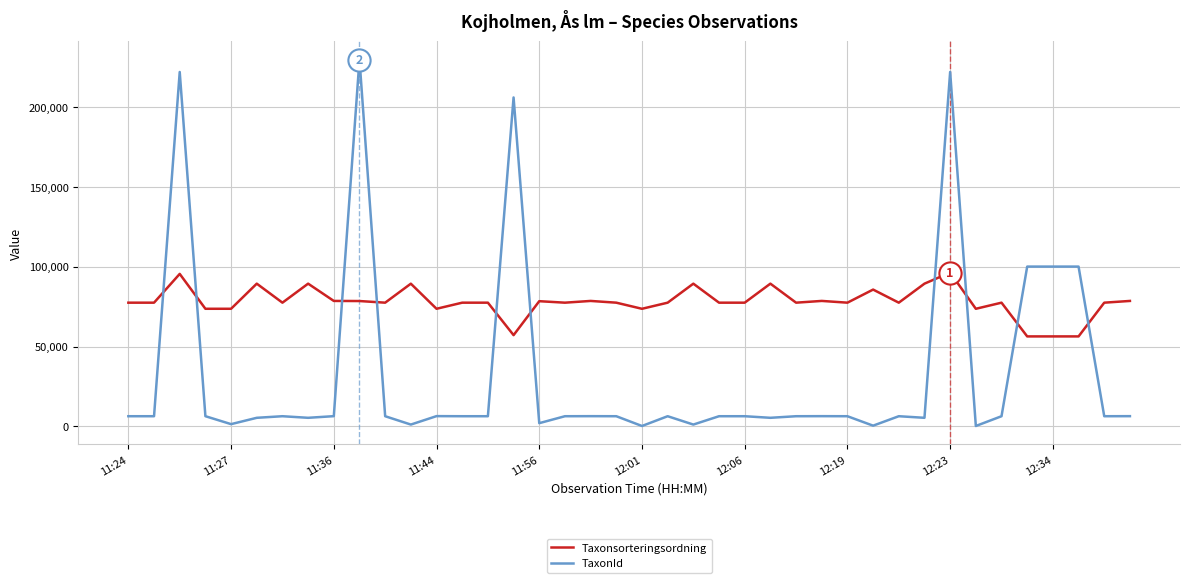

Does the chart display data point markers on the line(s)?

No